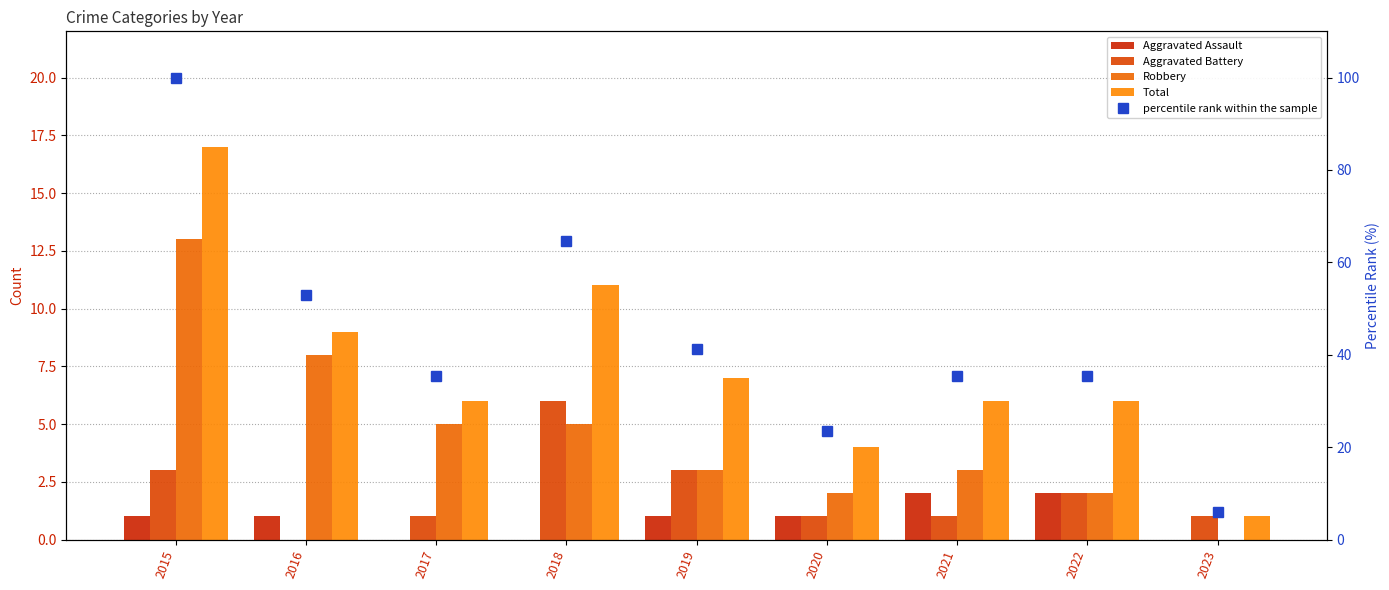

At which label is Aggravated Assault closest to 1?

2015